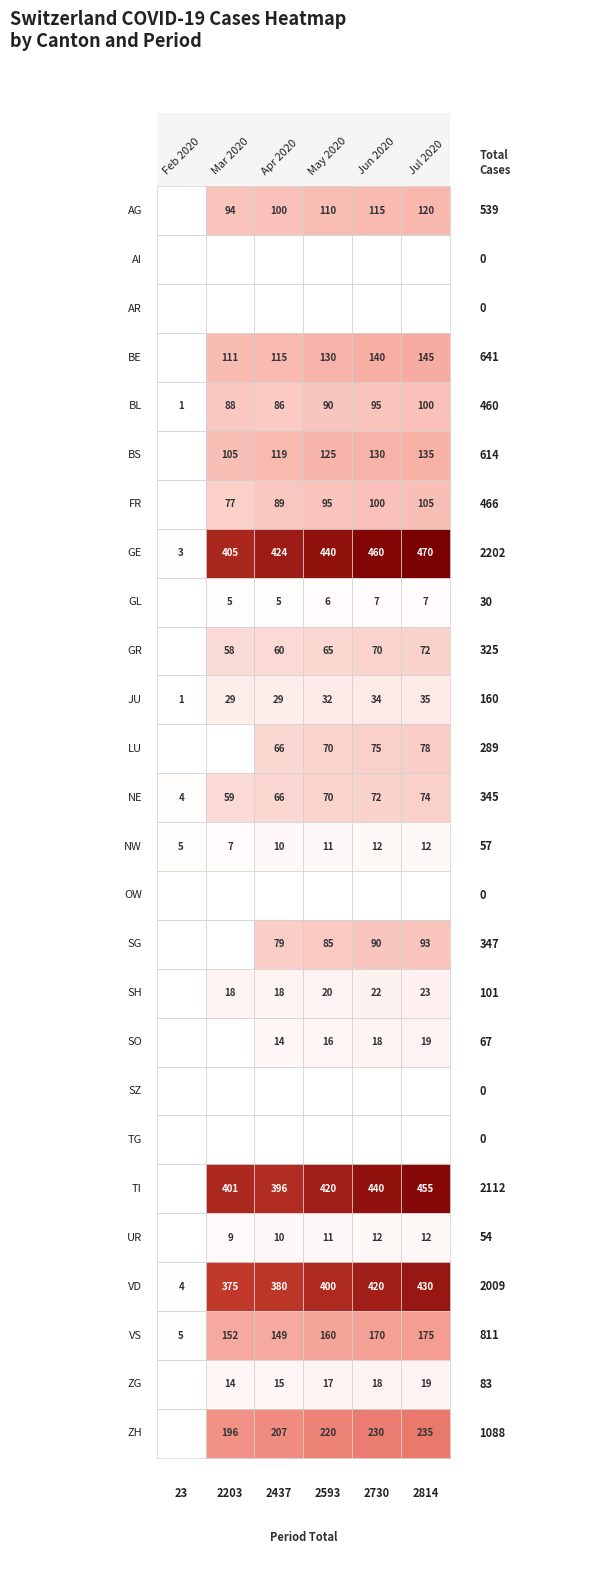

Reading left to right, what are all the values shown in this chart?

Feb 2020: 0	0	0	0	1	0	0	3	0	0	1	0	4	5	0	0	0	0	0	0	0	0	4	5	0	0
Mar 2020: 94	0	0	111	88	105	77	405	5	58	29	0	59	7	0	0	18	0	0	0	401	9	375	152	14	196
Apr 2020: 100	0	0	115	86	119	89	424	5	60	29	66	66	10	0	79	18	14	0	0	396	10	380	149	15	207
May 2020: 110	0	0	130	90	125	95	440	6	65	32	70	70	11	0	85	20	16	0	0	420	11	400	160	17	220
Jun 2020: 115	0	0	140	95	130	100	460	7	70	34	75	72	12	0	90	22	18	0	0	440	12	420	170	18	230
Jul 2020: 120	0	0	145	100	135	105	470	7	72	35	78	74	12	0	93	23	19	0	0	455	12	430	175	19	235